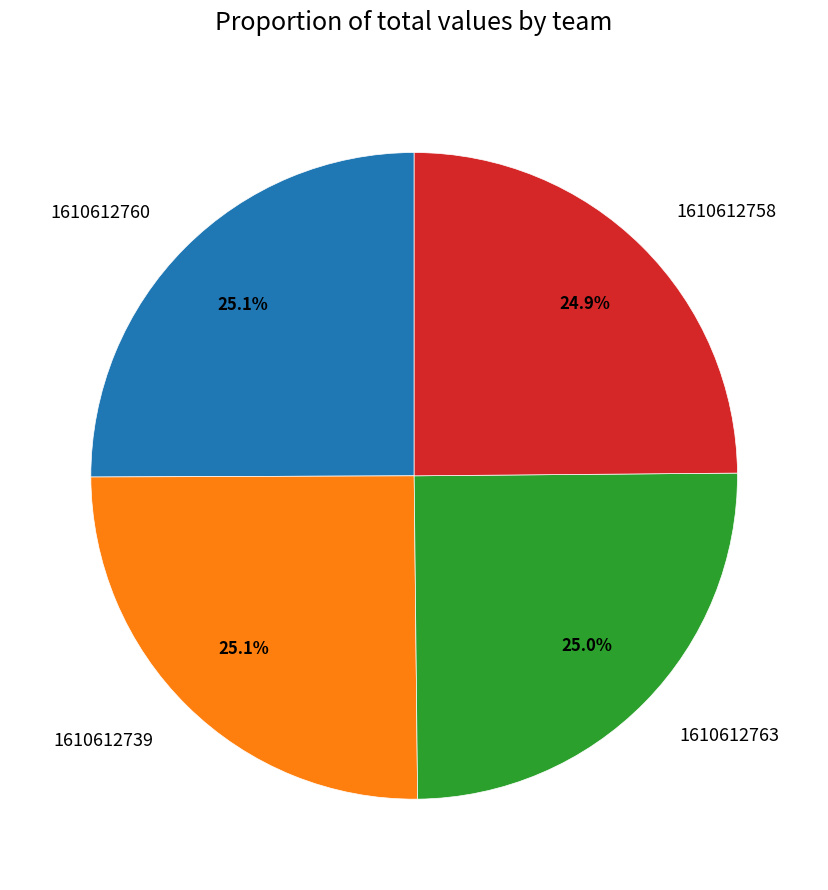

What percentage is the 1610612763 slice, to the nearest percent?

25%